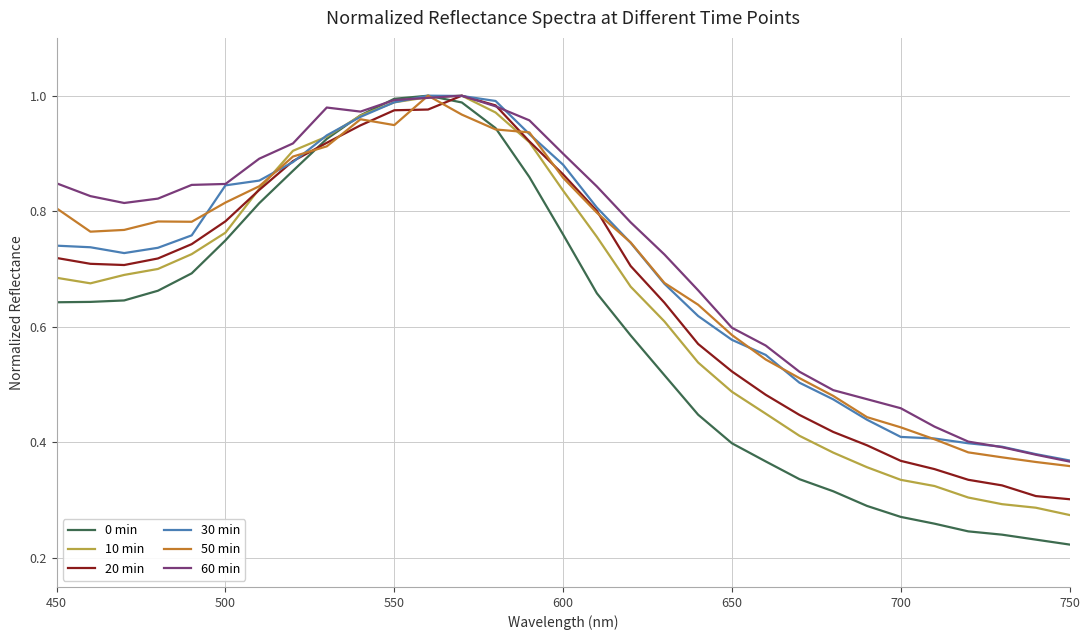

Which series has the largest range (max minus min)?

0 min